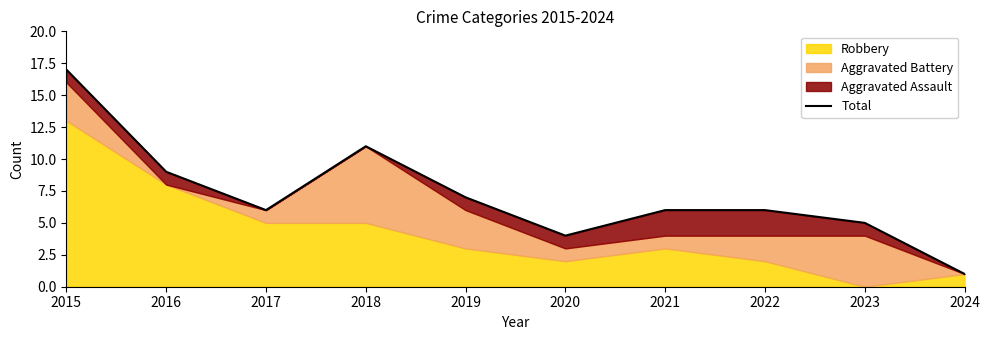

How many data points are less than 6?

3